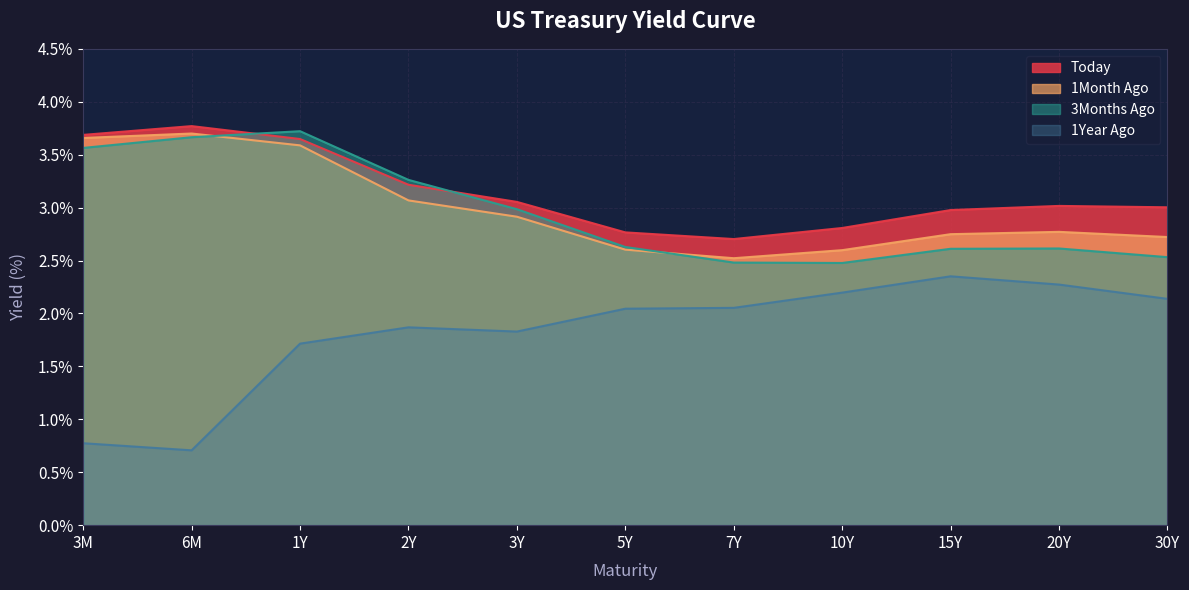

True or false: 1Year Ago and 3Months Ago intersect in this chart.

False